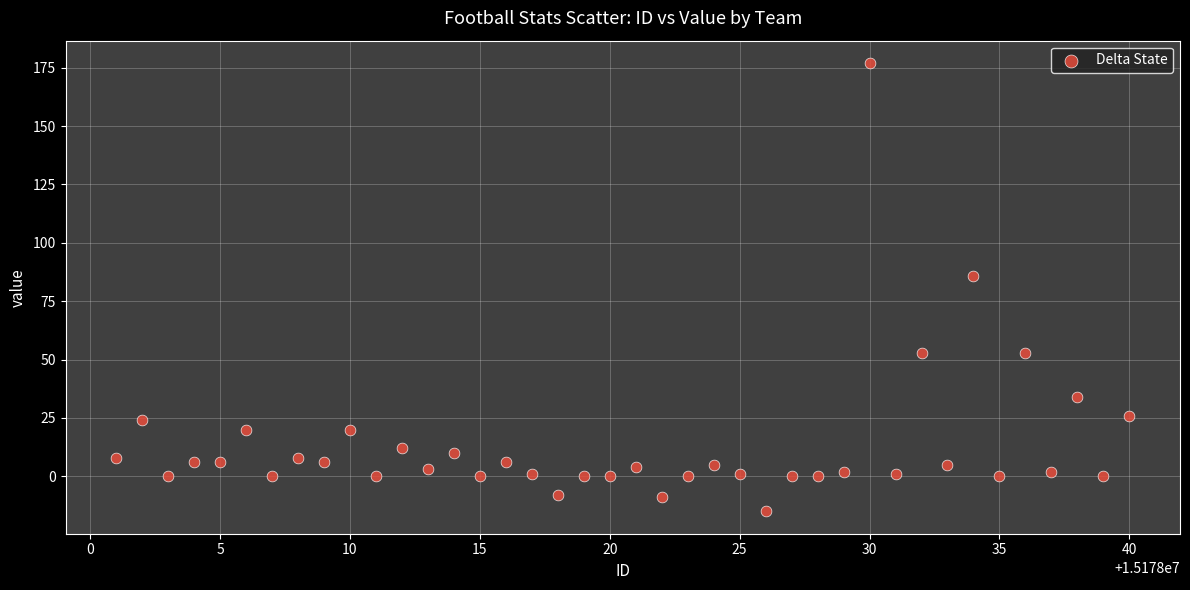

What is the range of Y values (max minus min)?

192